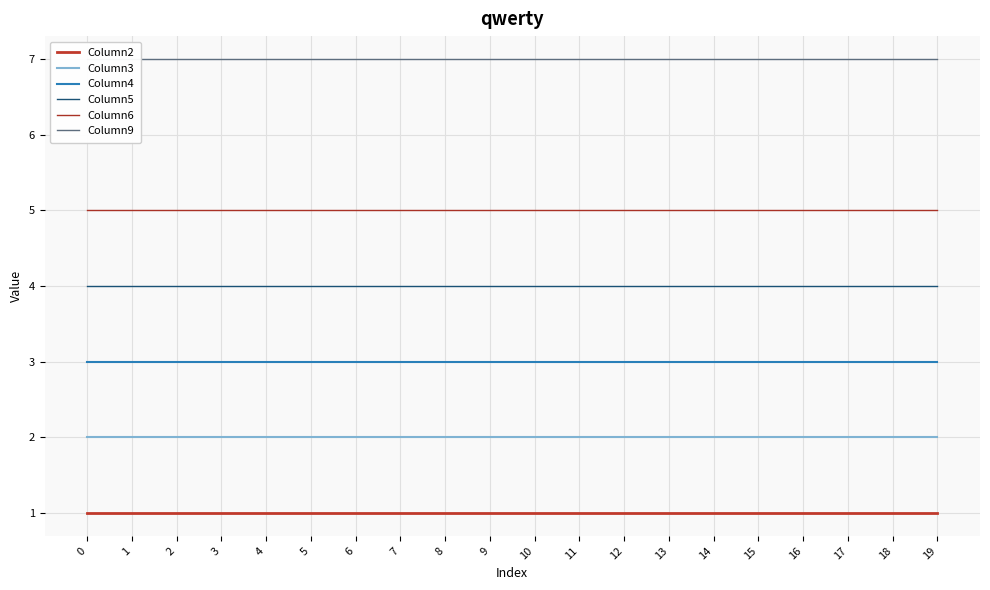

What is the total value across all series at 15?

22